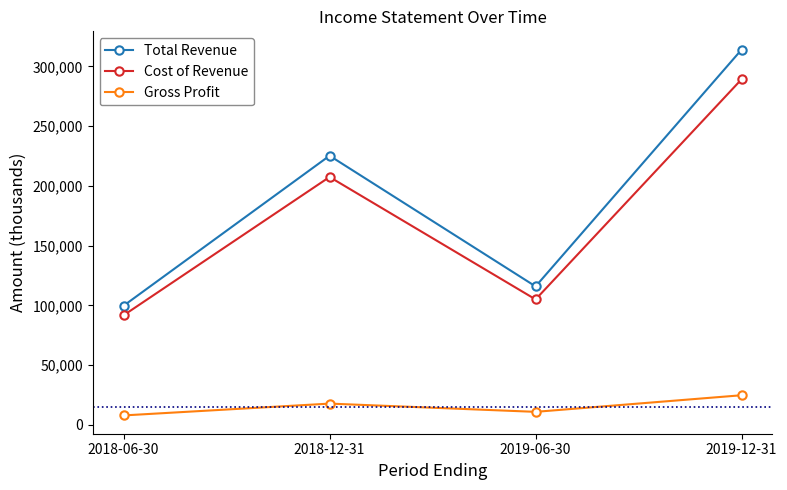

What is the label of the 3rd point from the right?

2018-12-31